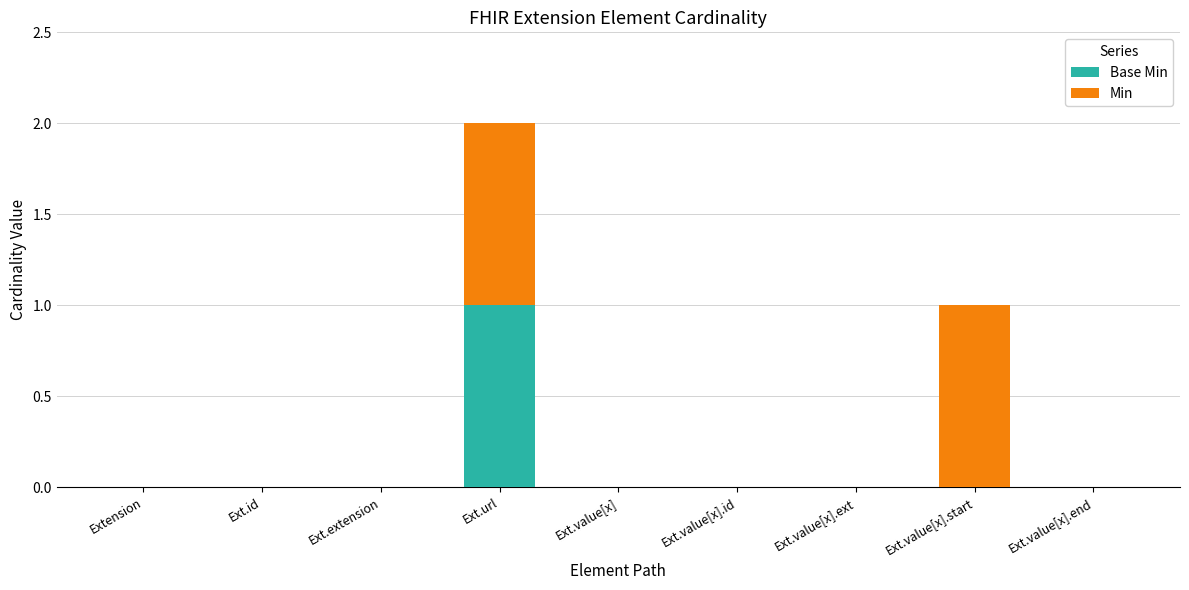

How many series are shown in this chart?

2